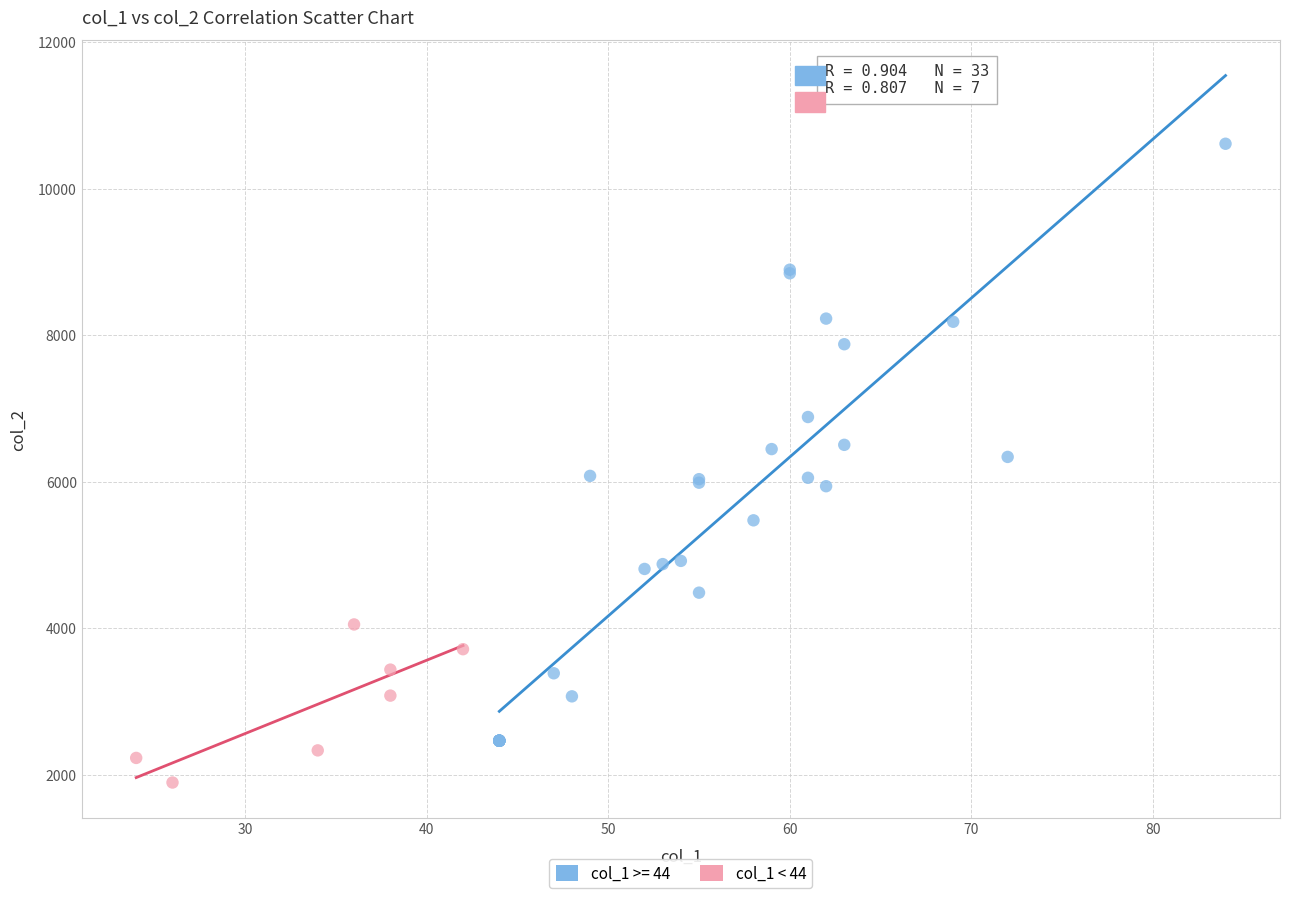

Which series has the largest Y range (max minus min)?

col_1 >= 44